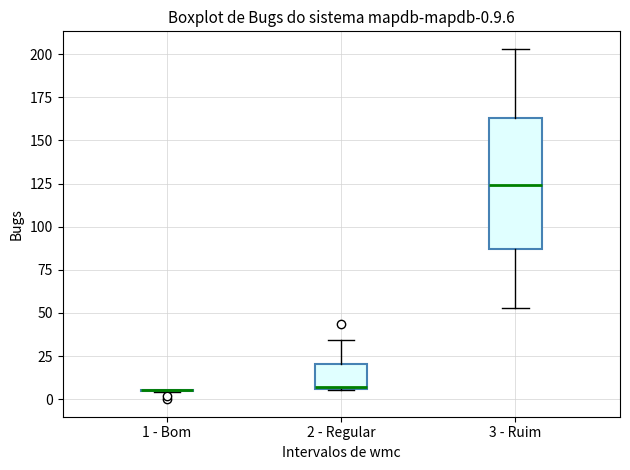

Comparing the boxes themselves (not the whiskers), which one is the tallest?

3 - Ruim